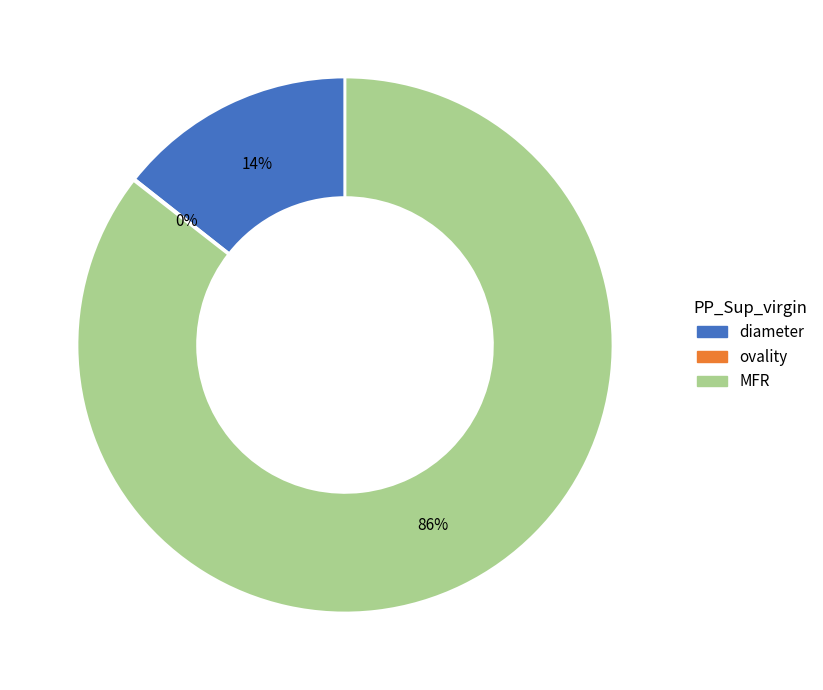

What is the majority slice?

MFR